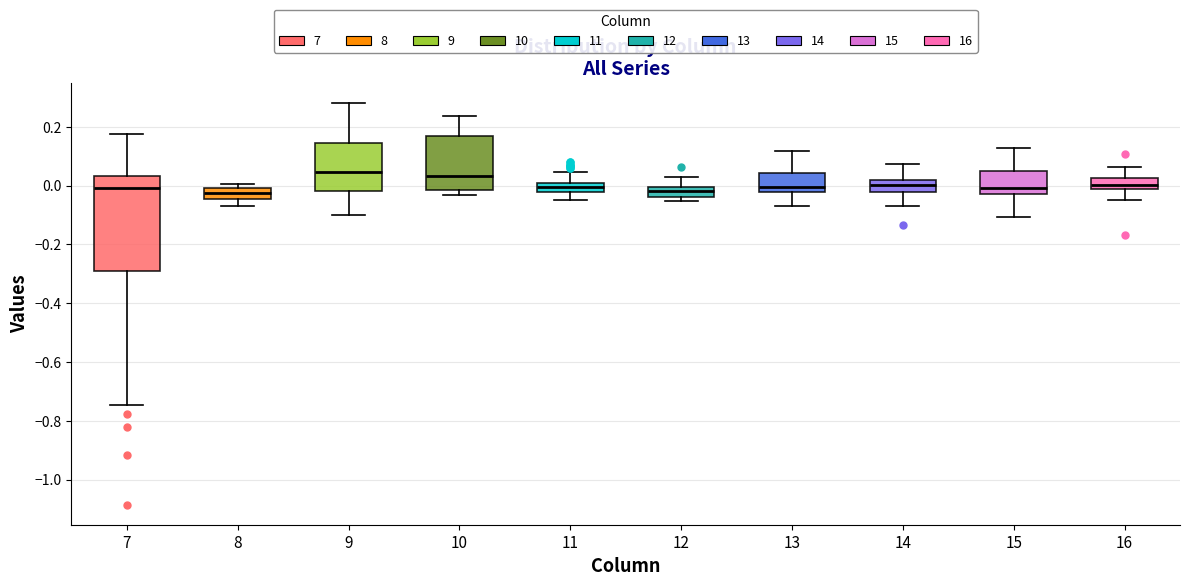

Reading left to right, transcribe this box plot: for each box, give where its median line is, the range the box spans, and where its two whiskers end, as read against the y-axis. The values are not printed on the chart, so give them approximately, as read against the axis.

7: median 0.00, box -0.30 to 0.04, whiskers -0.74 to 0.18
8: median -0.02, box -0.04 to 0.00, whiskers -0.08 to 0.00 (just above the box's upper edge)
9: median 0.04, box -0.02 to 0.14, whiskers -0.10 to 0.28
10: median 0.04, box -0.02 to 0.16, whiskers -0.04 to 0.24
11: median 0.00 (inside the box), box -0.02 to 0.00, whiskers -0.04 to 0.04
12: median -0.02, box -0.04 to 0.00, whiskers -0.06 to 0.02
13: median 0.00, box -0.02 to 0.04, whiskers -0.06 to 0.12
14: median 0.00, box -0.02 to 0.02, whiskers -0.06 to 0.08
15: median 0.00, box -0.02 to 0.06, whiskers -0.10 to 0.12
16: median 0.00, box -0.02 to 0.02, whiskers -0.04 to 0.06